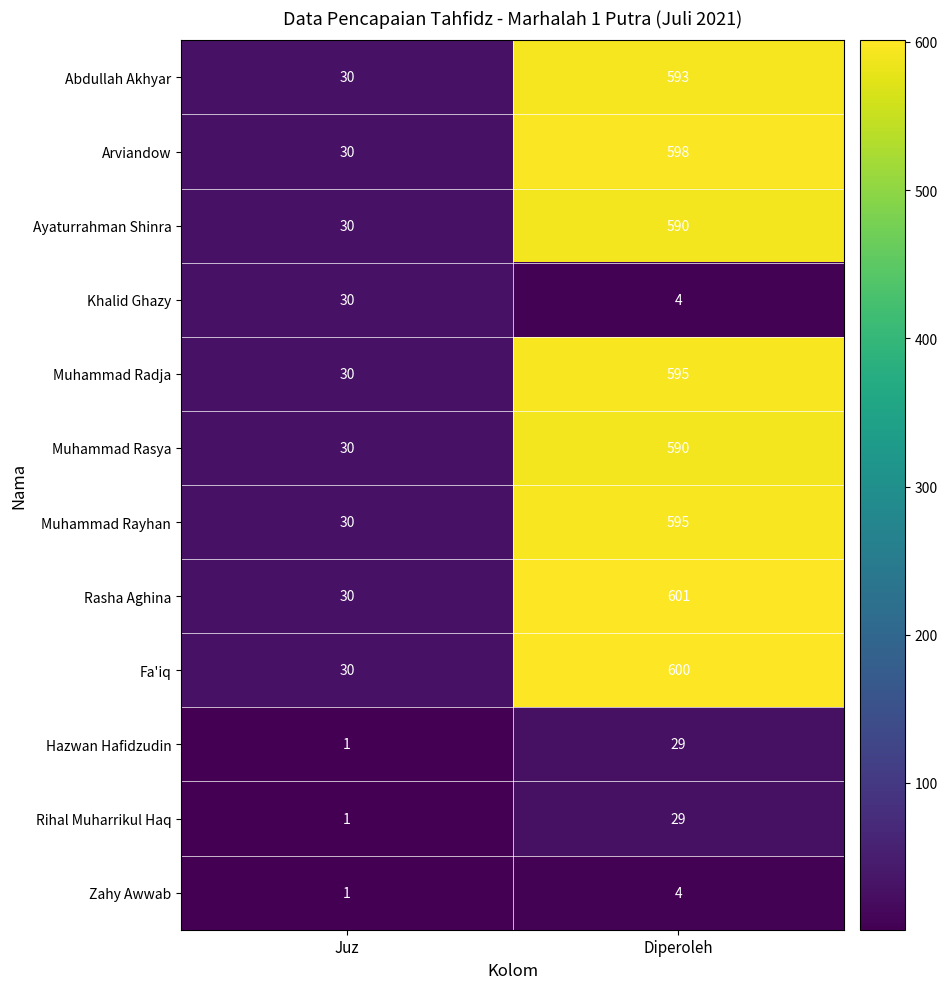

At which category does the chart reach its minimum across all series?

Juz